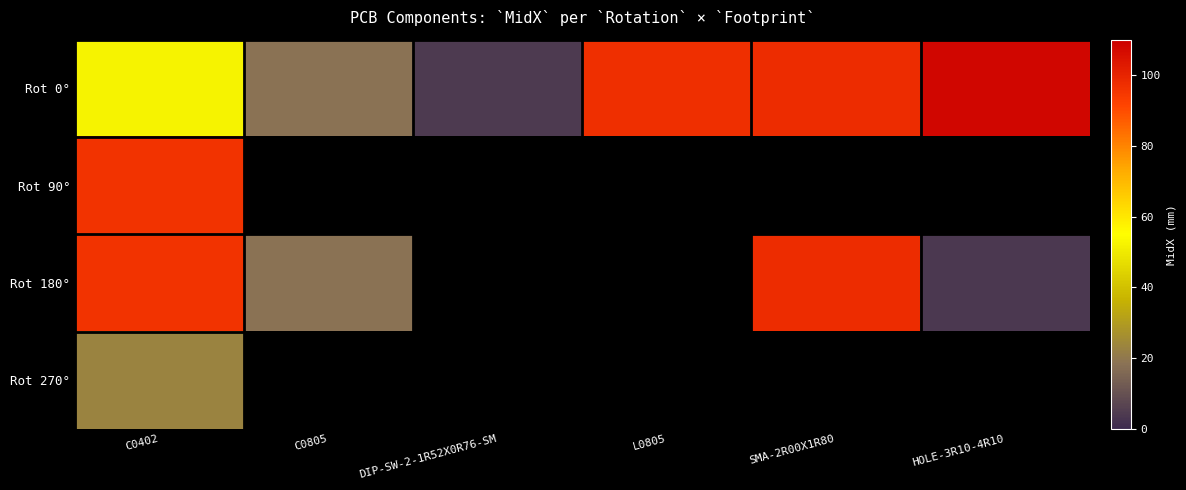

Which category has the highest value across all series?

HOLE-3R10-4R10